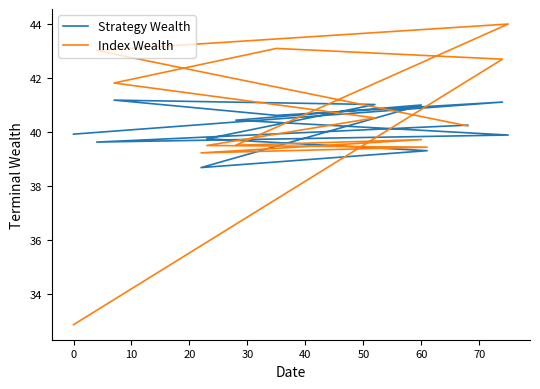

List the series in order of their peak value, highest first.

Index Wealth, Strategy Wealth